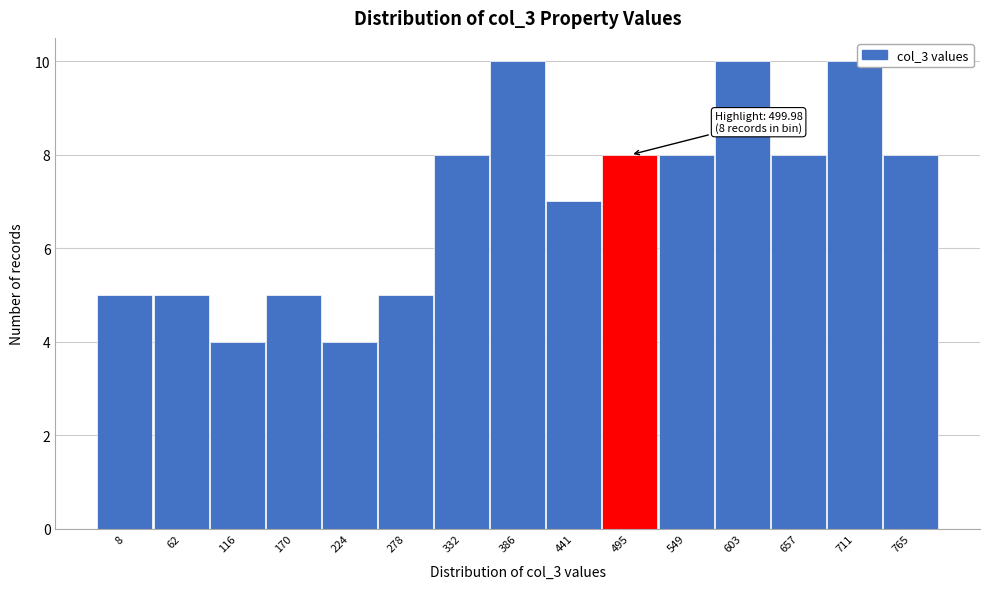

Reading left to right, list all the values displayed in this chart.

8=5	62=5	116=4	170=5	224=4	278=5	332=8	386=10	441=7	495=8	549=8	603=10	657=8	711=10	765=8